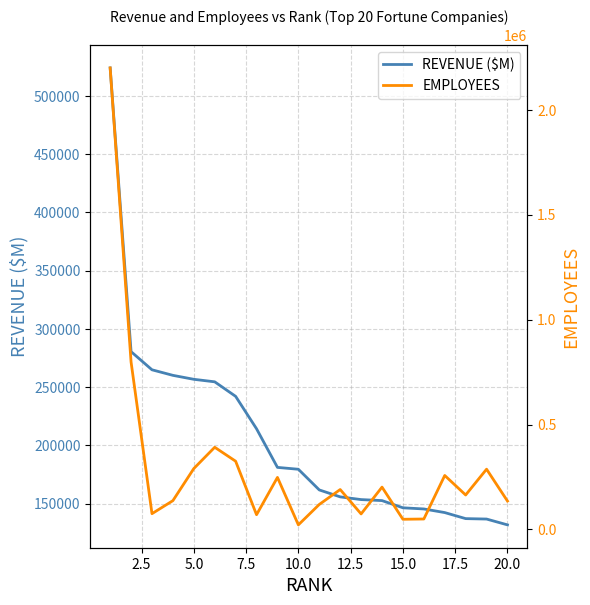

Rank the series by their maximum value, from lowest to highest.

REVENUE ($M), EMPLOYEES